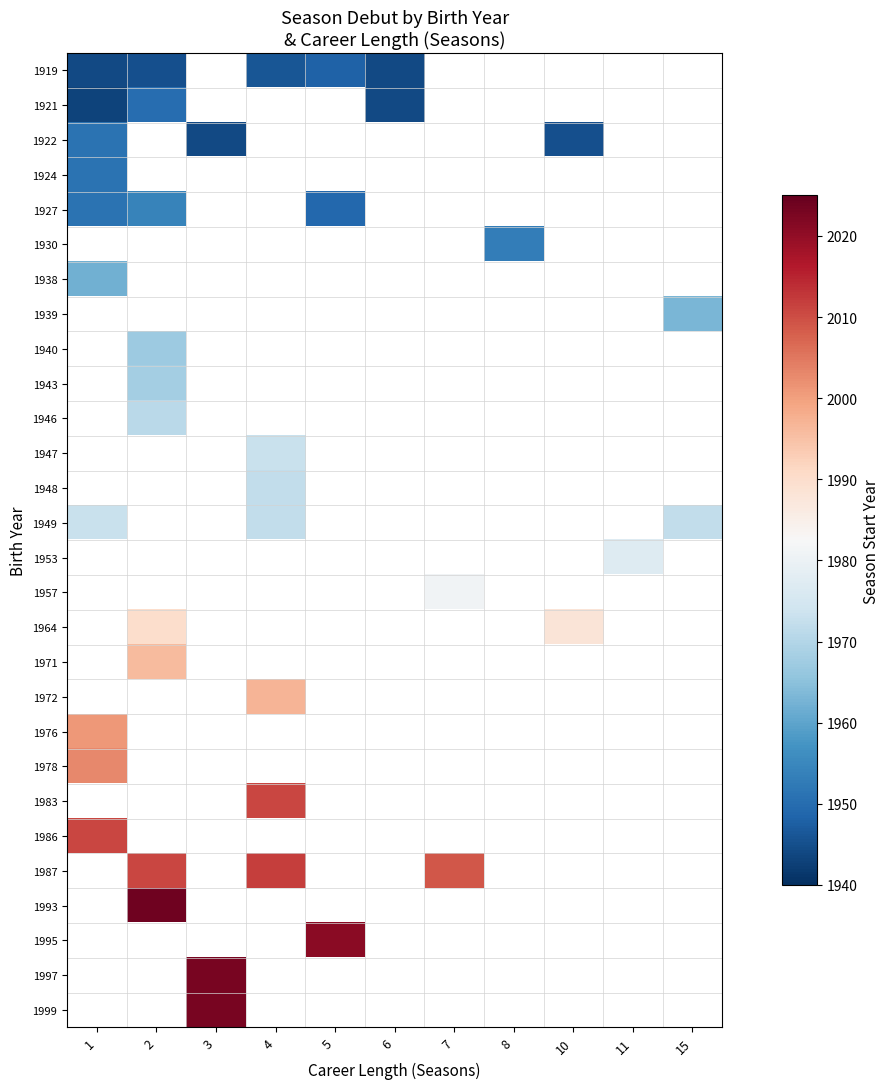

List the series in order of their peak value, highest first.

1978, 1983, 1986, 1987, 1993, 1995, 1997, 1999, 1927, 1930, 1938, 1939, 1940, 1943, 1946, 1947, 1948, 1949, 1953, 1957, 1964, 1971, 1972, 1976, 1922, 1924, 1921, 1919